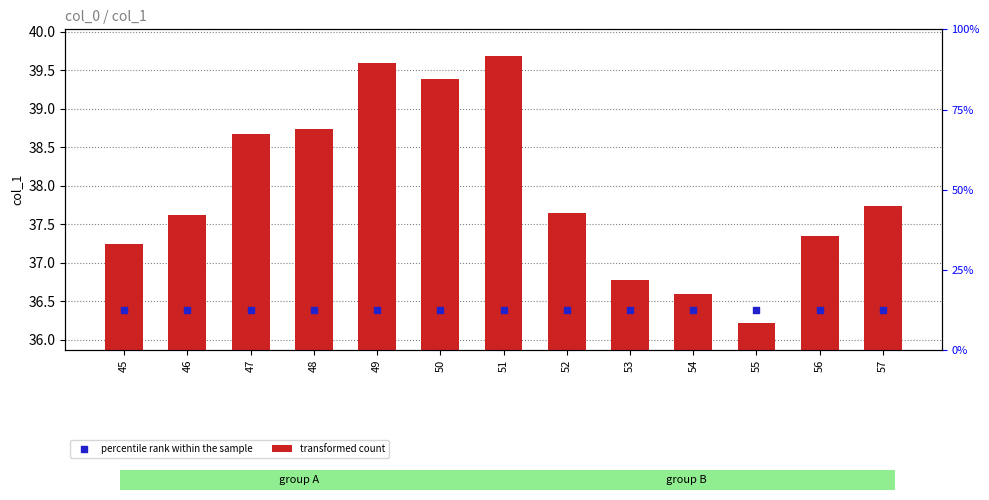

Which series reaches the minimum Y coordinate?

transformed count